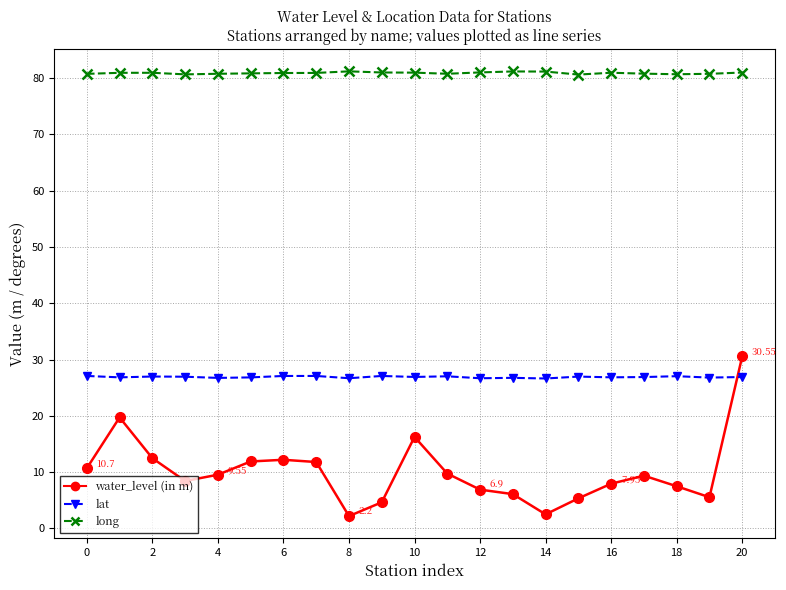

What is the average value of the long series?

80.9